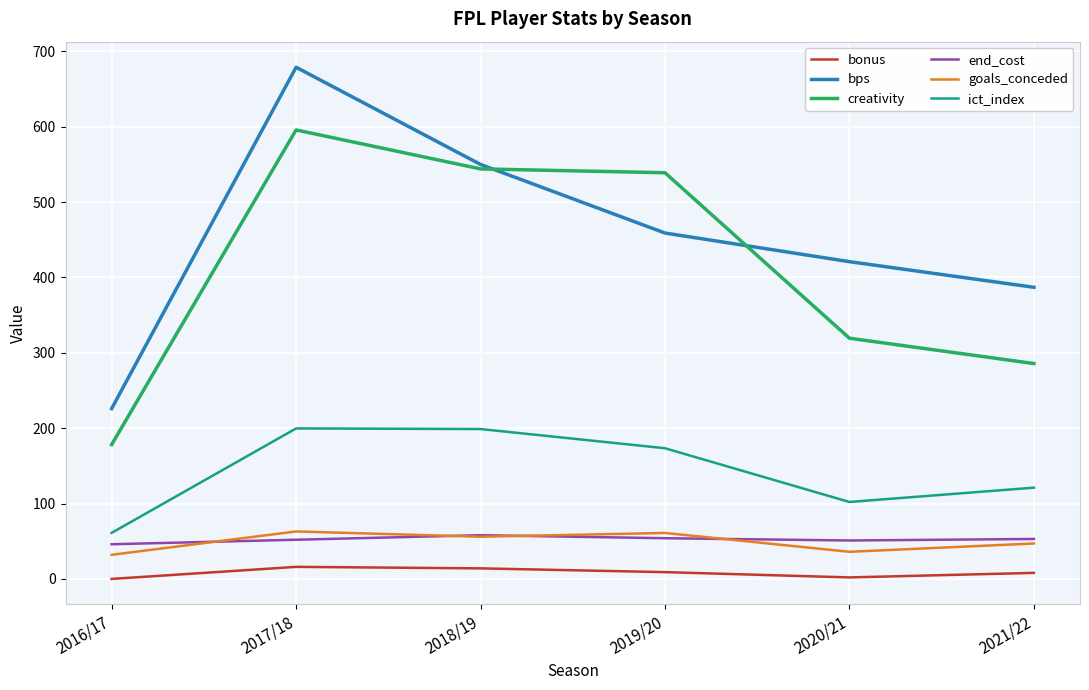

Which series has the largest total across all categories?

bps